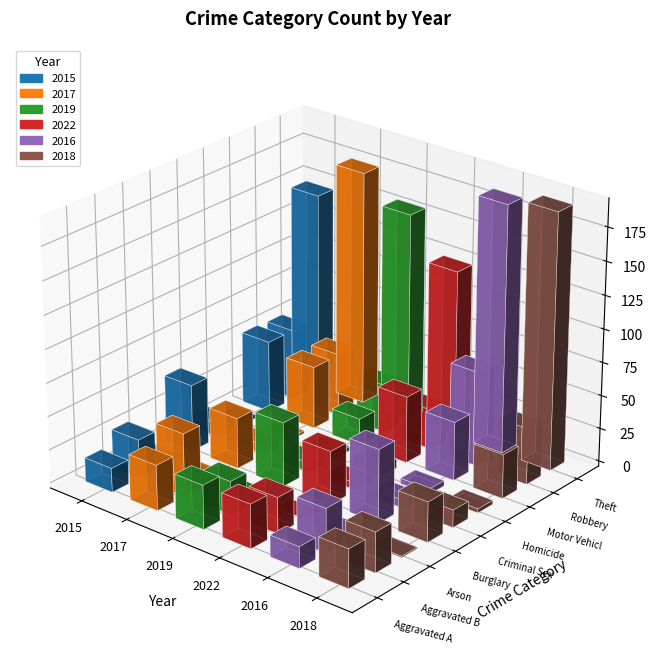

Between Burglary and Criminal Sexual Assault, which is larger?

Burglary